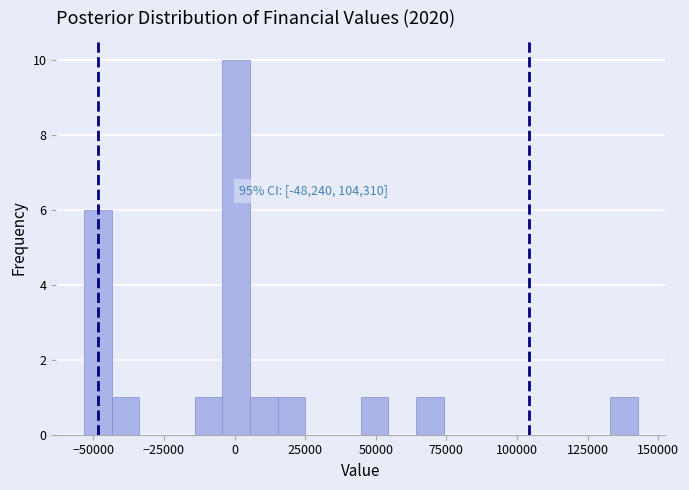

Read against the x-axis, roughly where is the centre of the tallest bar?

0